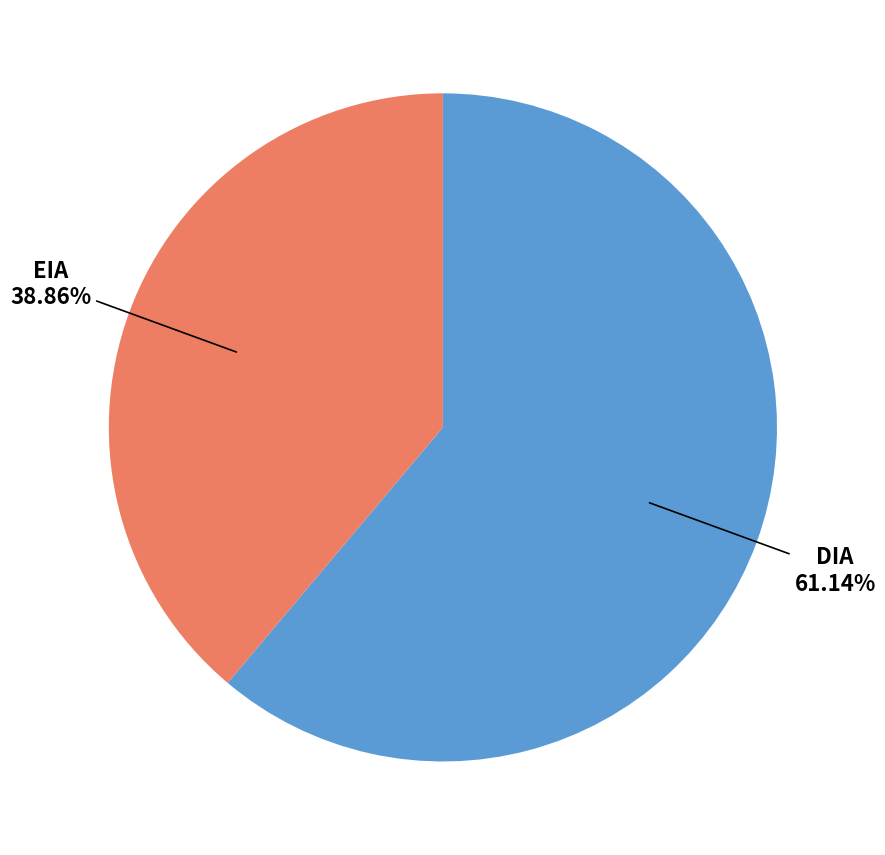

Is there a majority slice in this chart?

Yes